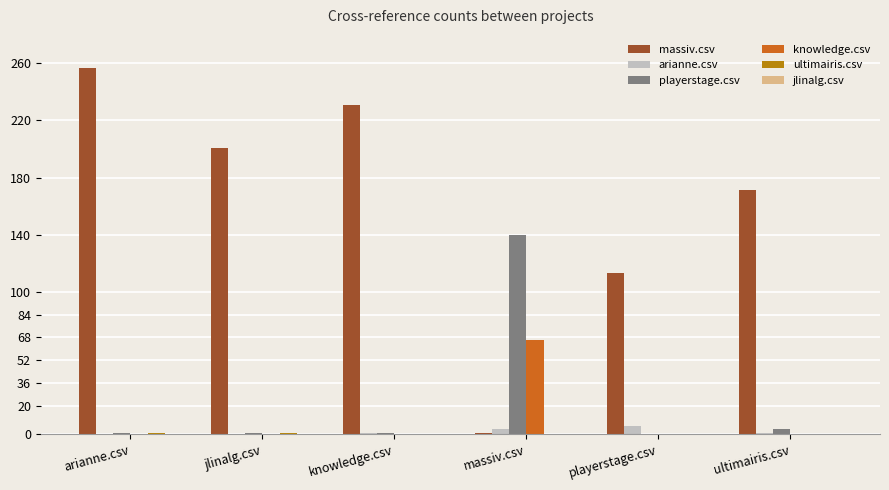

How many categories are shown in the chart?

6